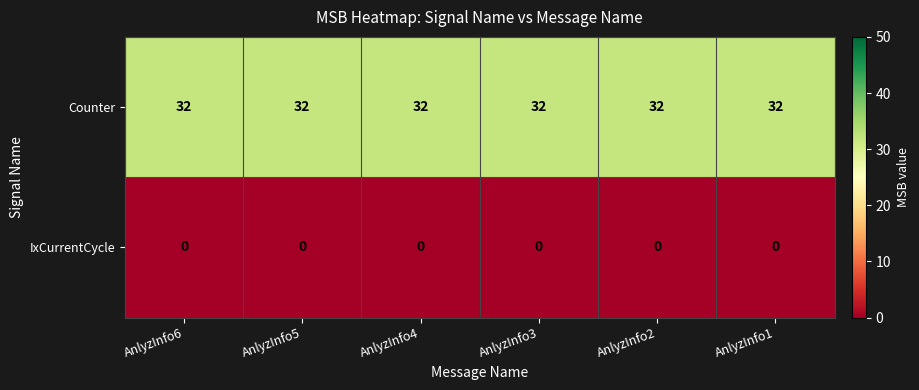

List the series in order of their overall mean, highest first.

Counter, IxCurrentCycle